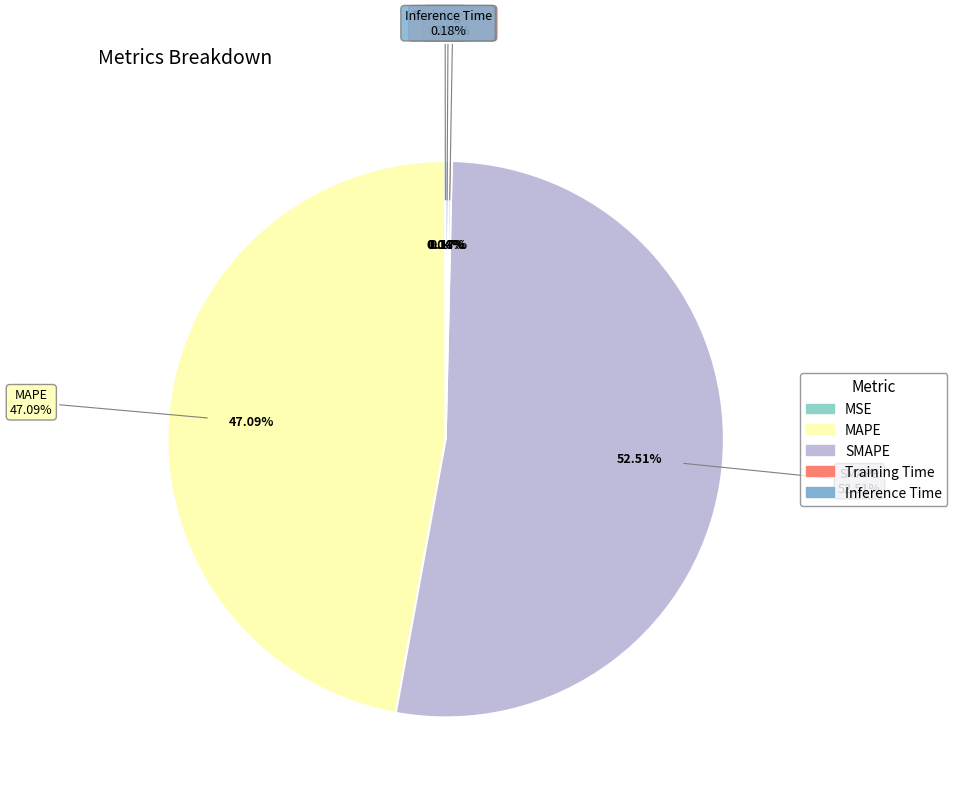

What percentage is NOT represented by Training Time?

99.8%